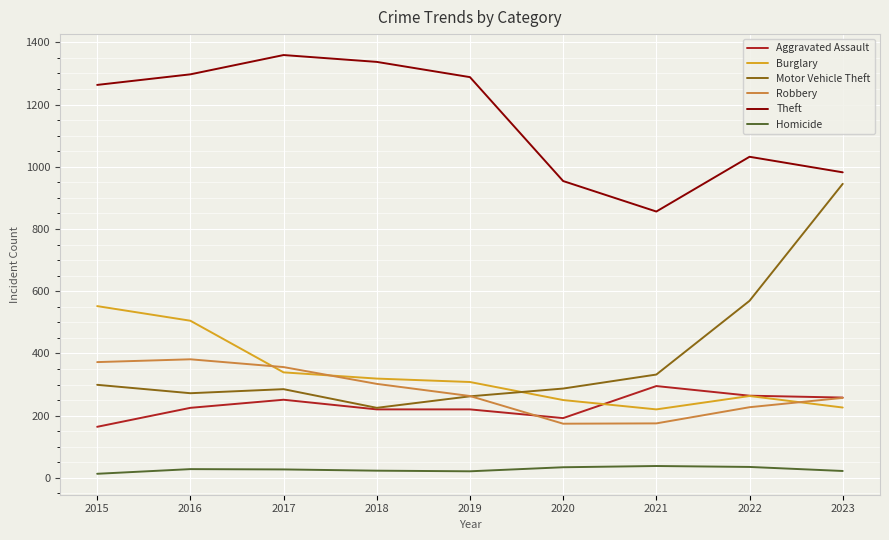

Which series changed the most between 2018 and 2021?

Theft